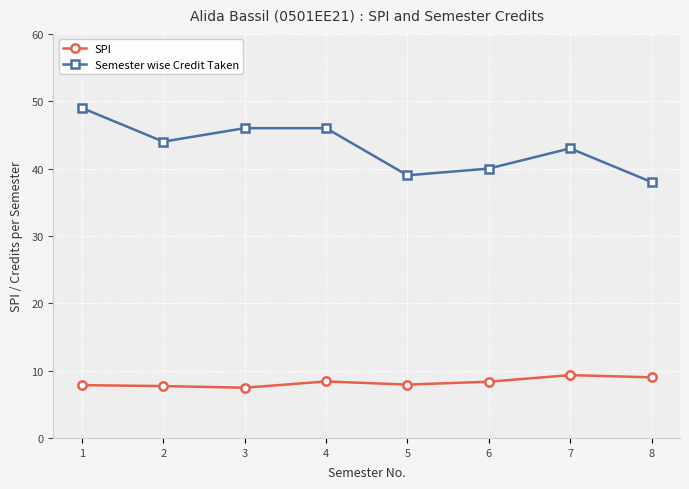

At how many categories does at least one series exceed 11?

8